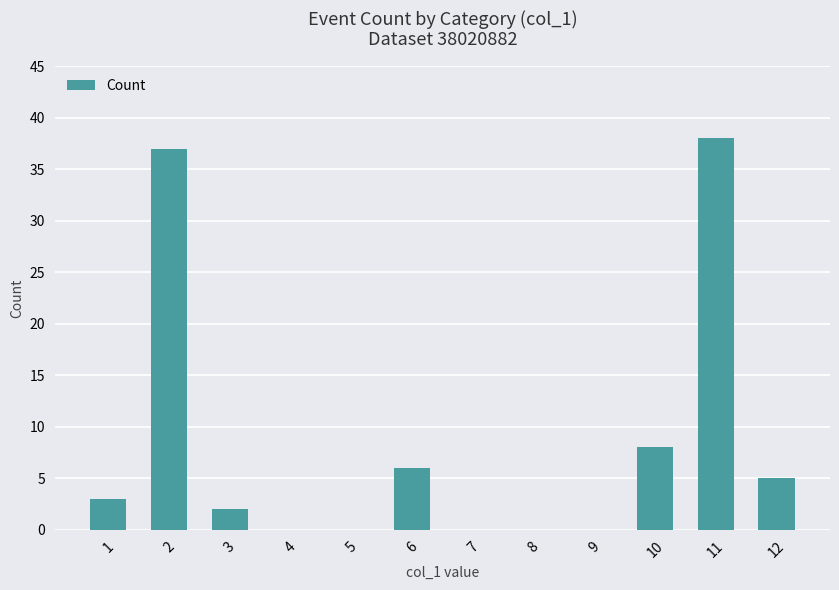

What is the sum of all values?

99